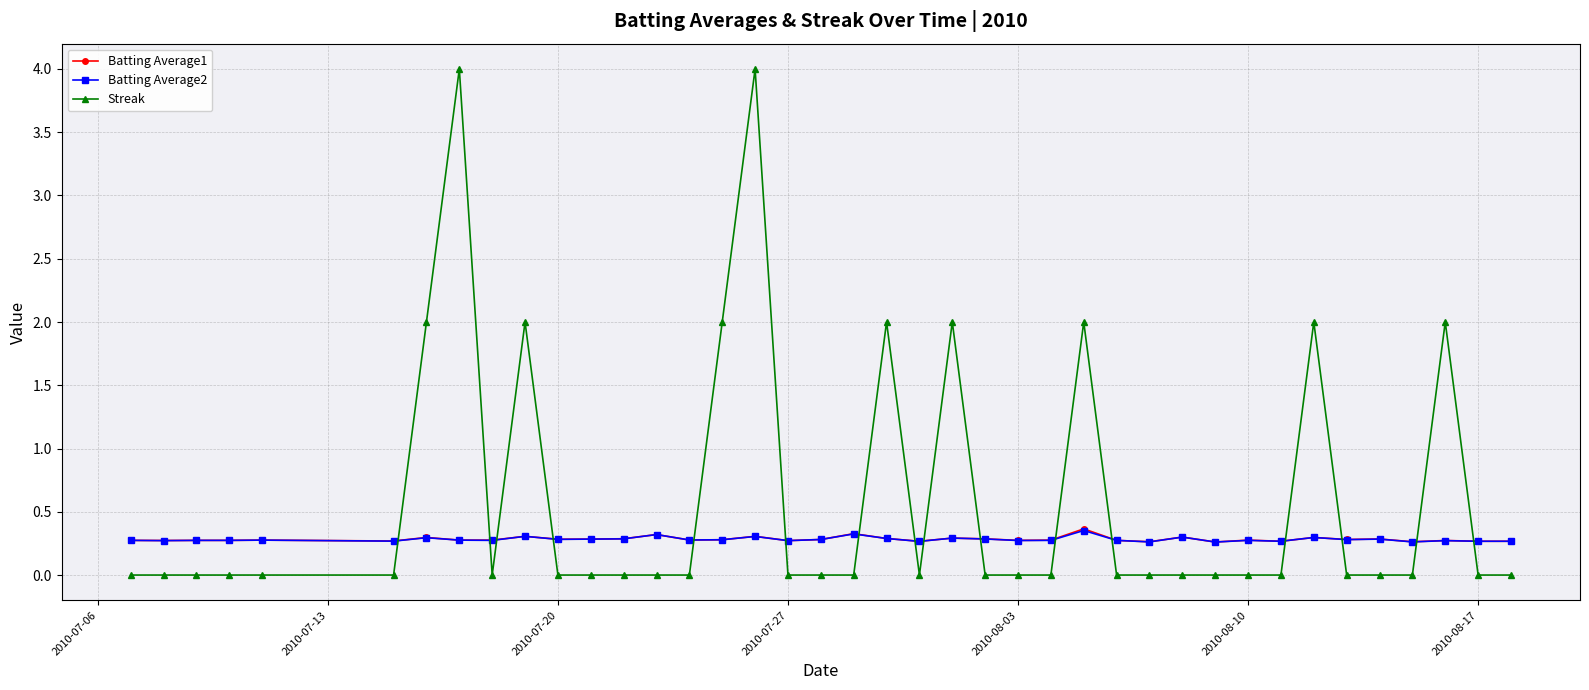

What is the value of the Batting Average1 point at the 30th from the left?

0.3